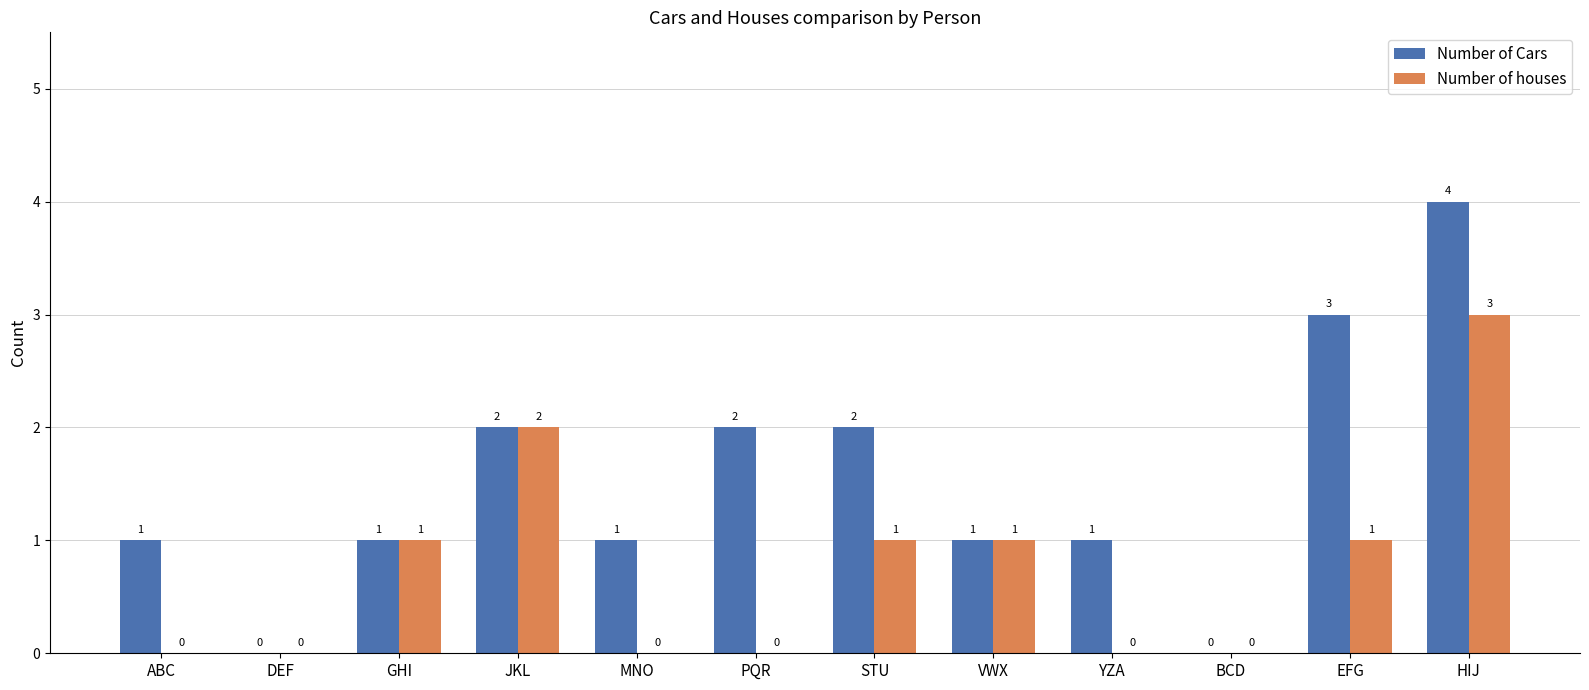

What is the sum of all Number of Cars values?

18